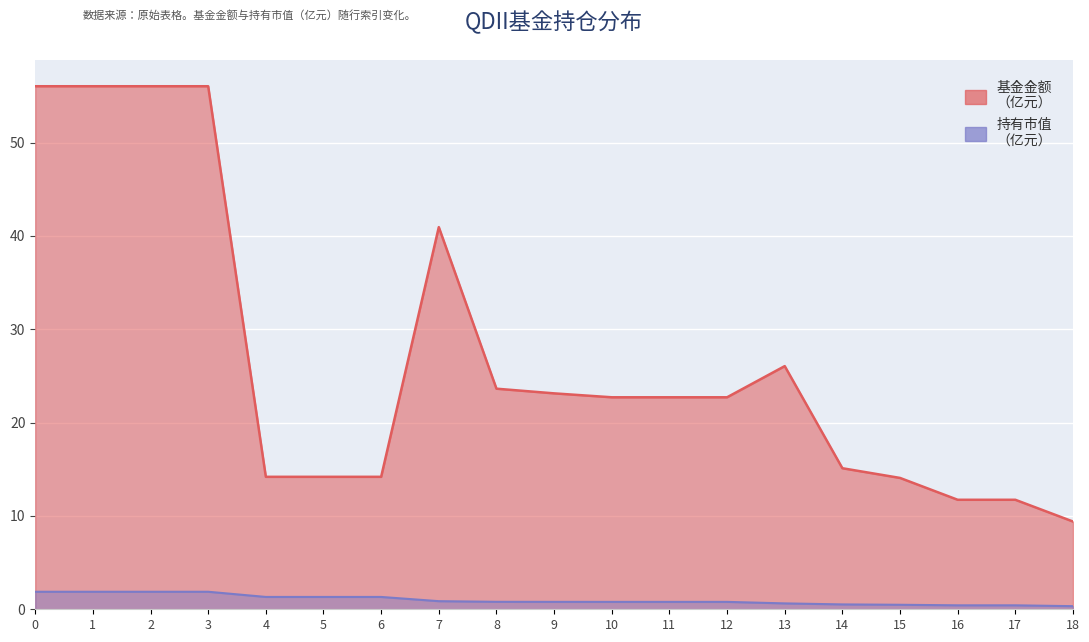

Reading right to left, extract all data points from this chart.

基金金额: 18=9.4	17=11.7	16=11.7	15=14.1	14=15.1	13=26.1	12=22.7	11=22.7	10=22.7	9=23.1	8=23.6	7=40.9	6=14.2	5=14.2	4=14.2	3=56.0	2=56.0	1=56.0	0=56.0
持有市值(亿元): 18=0.3	17=0.4	16=0.4	15=0.5	14=0.5	13=0.6	12=0.8	11=0.8	10=0.8	9=0.8	8=0.8	7=0.9	6=1.3	5=1.3	4=1.3	3=1.9	2=1.9	1=1.9	0=1.9